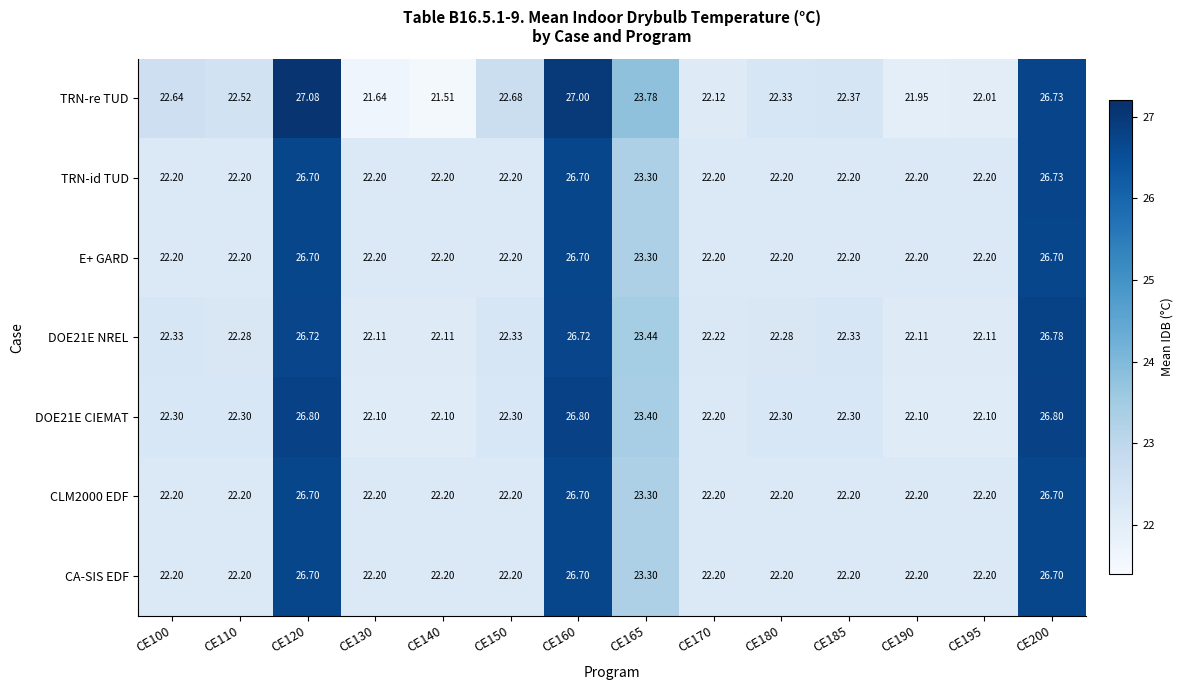

Between CE160 and CE180, which series saw the biggest shift?

TRN-re TUD